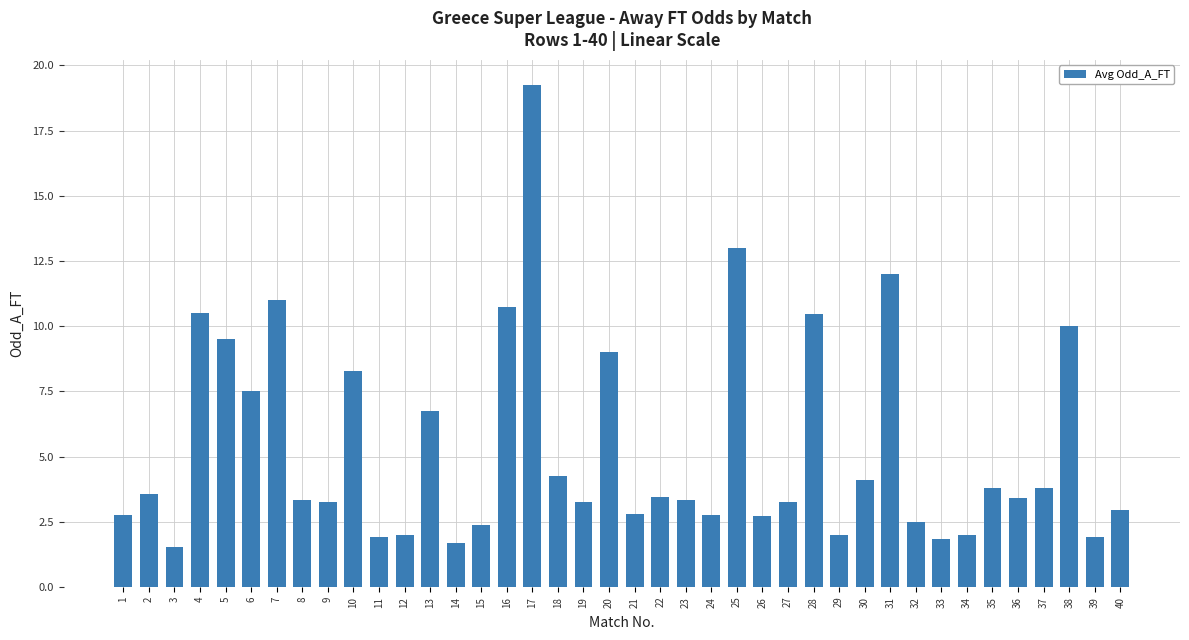

Is it true that the value at 5 is 15.5?

False